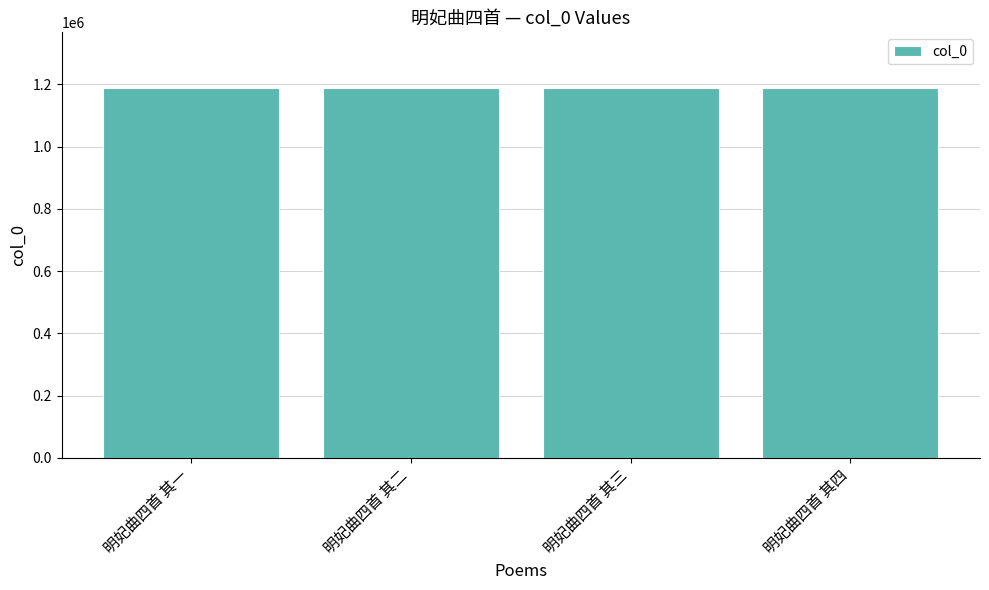

What is the difference between the values at 明妃曲四首 其二 and 明妃曲四首 其三?

1